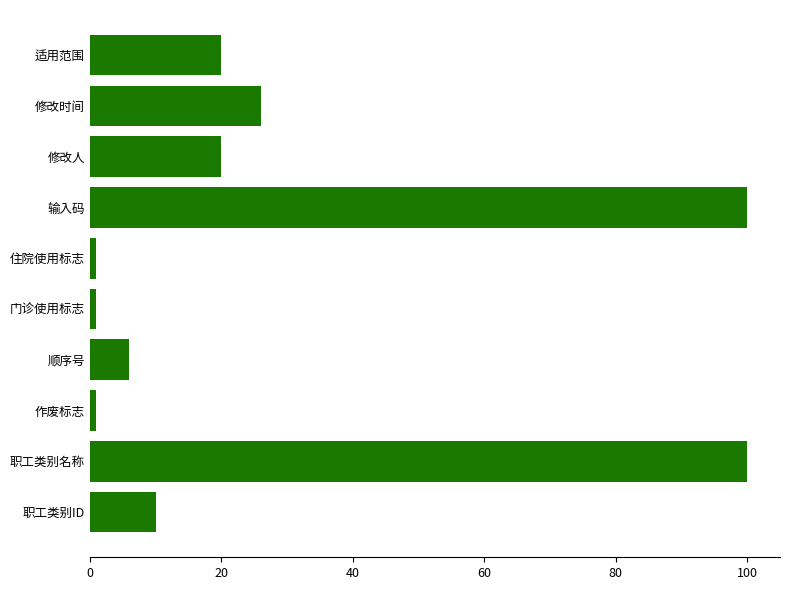

What is the maximum value shown in the chart?

100